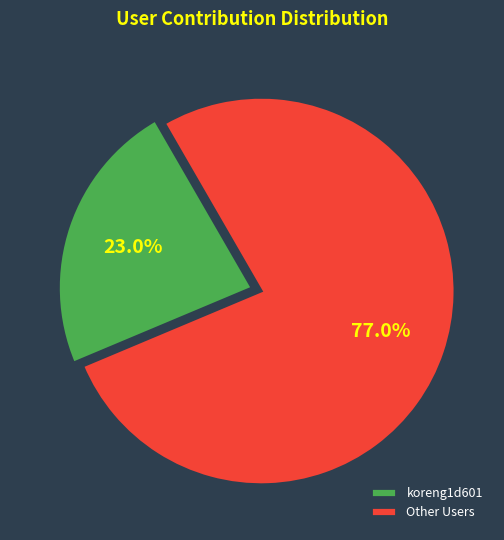

How many slices are in this pie chart?

2